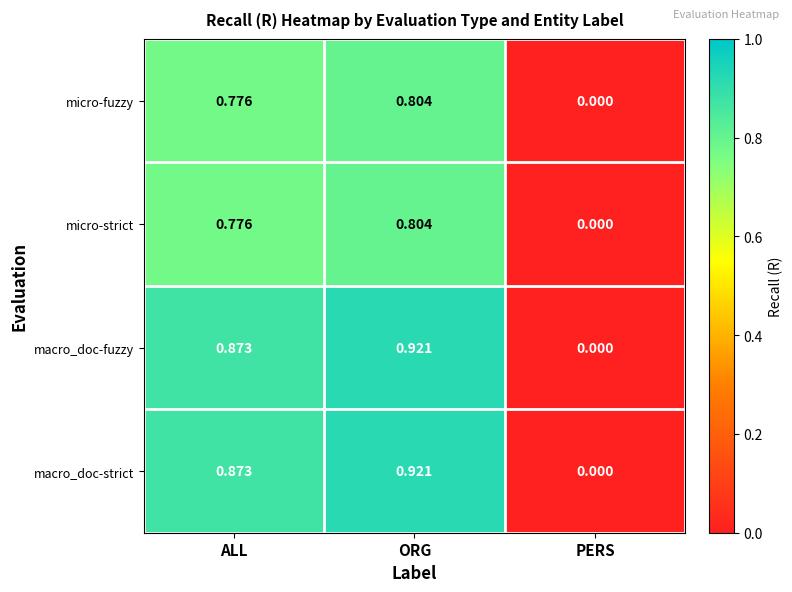

At which category is the sum across all series the highest?

ORG